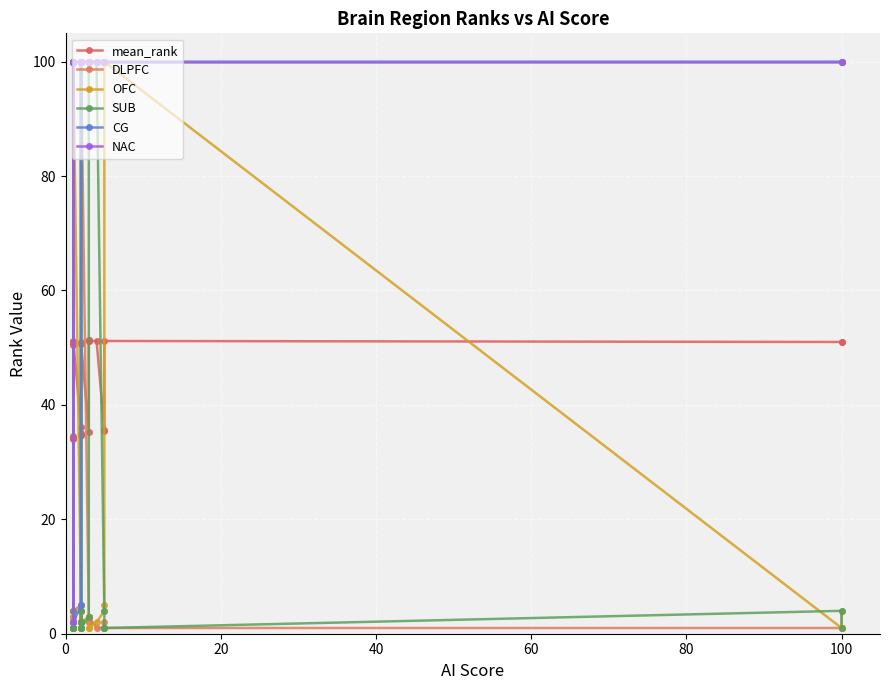

What is the difference between the highest and lowest values at 100?

99.0